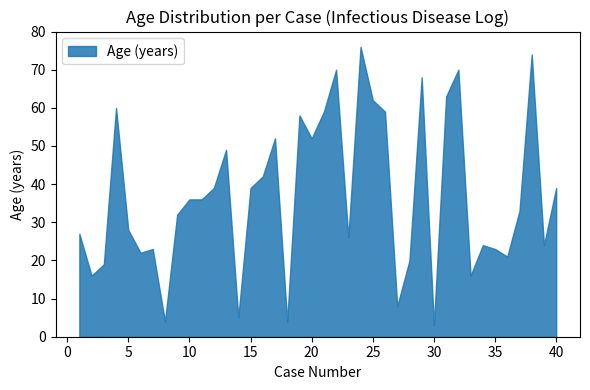

What is the smallest value displayed?

3